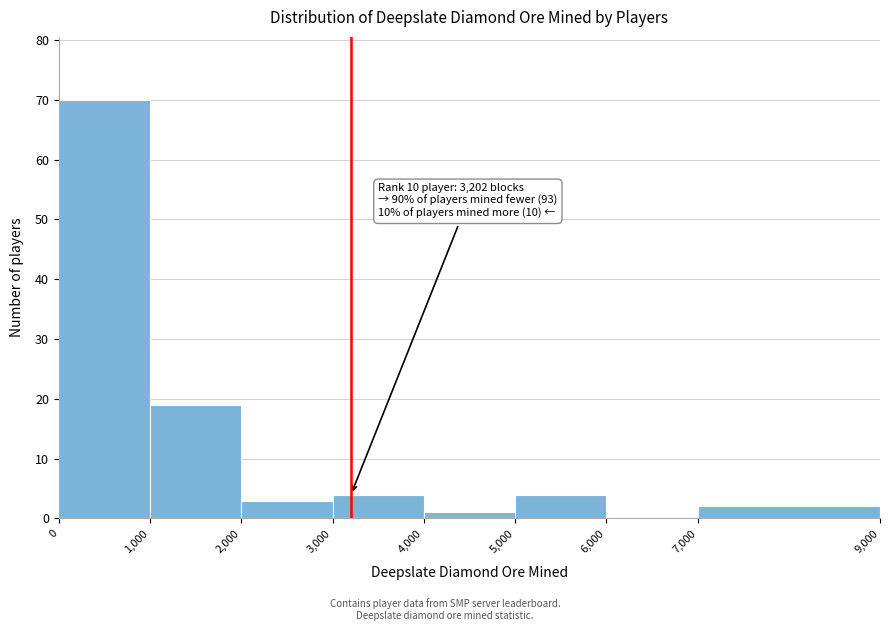

Which range on the x-axis has the tallest bar?

0 to 1,000